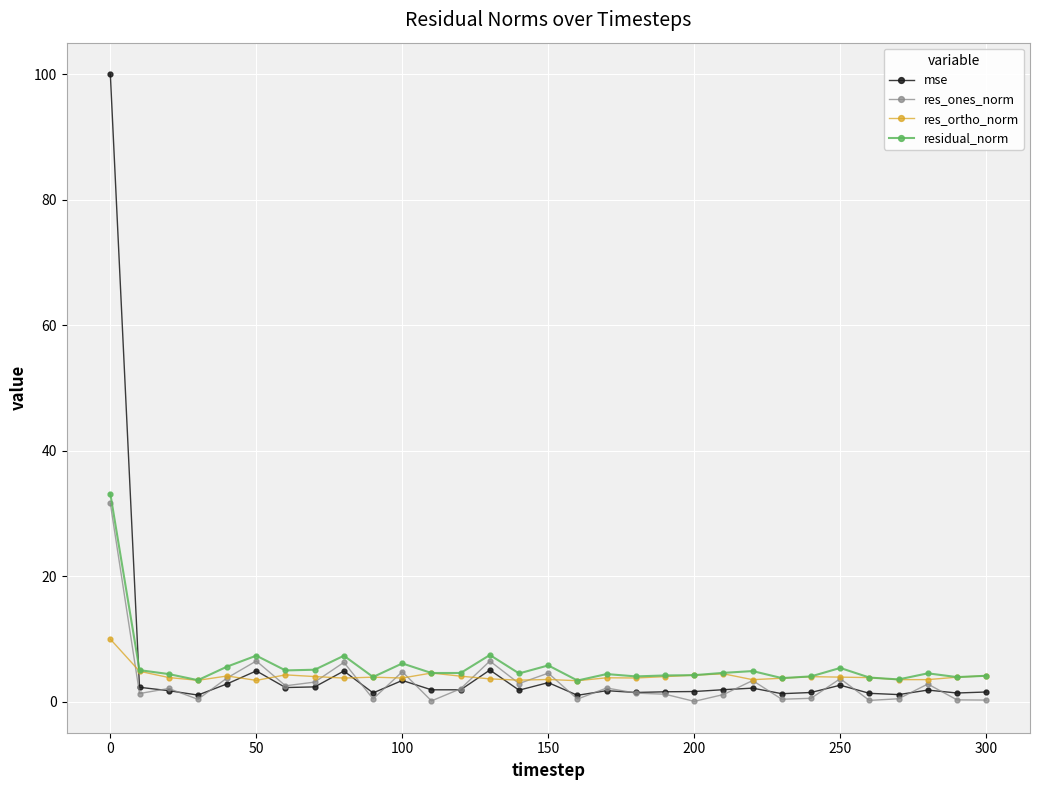

Which series has the widest spread of values?

mse